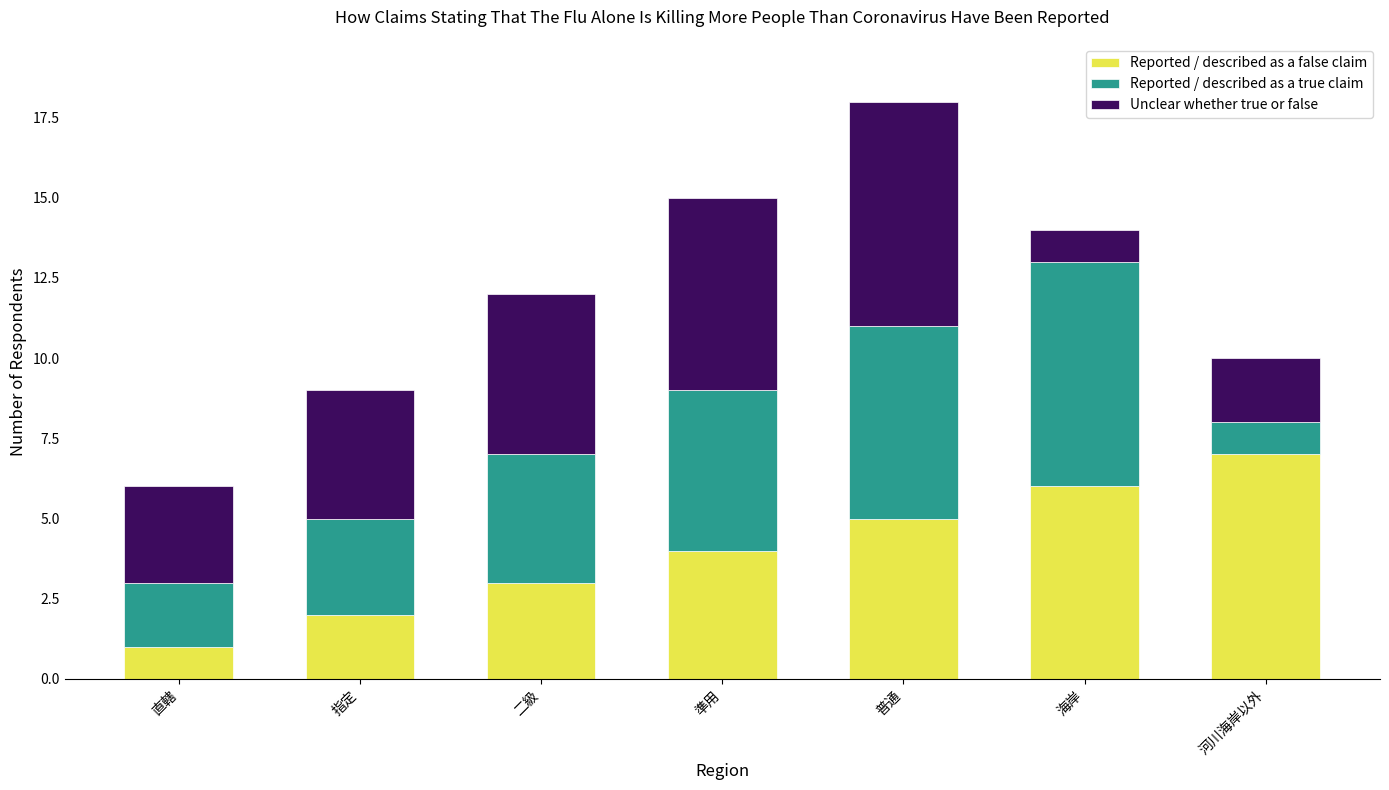

What is the maximum value for Reported / described as a false claim?

7